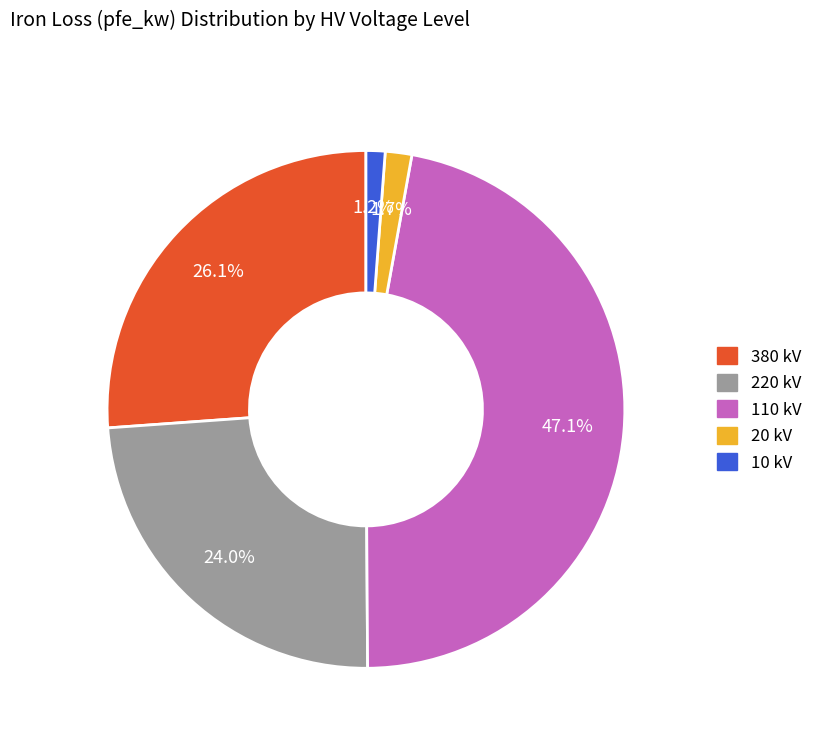

Is there a majority slice in this chart?

No